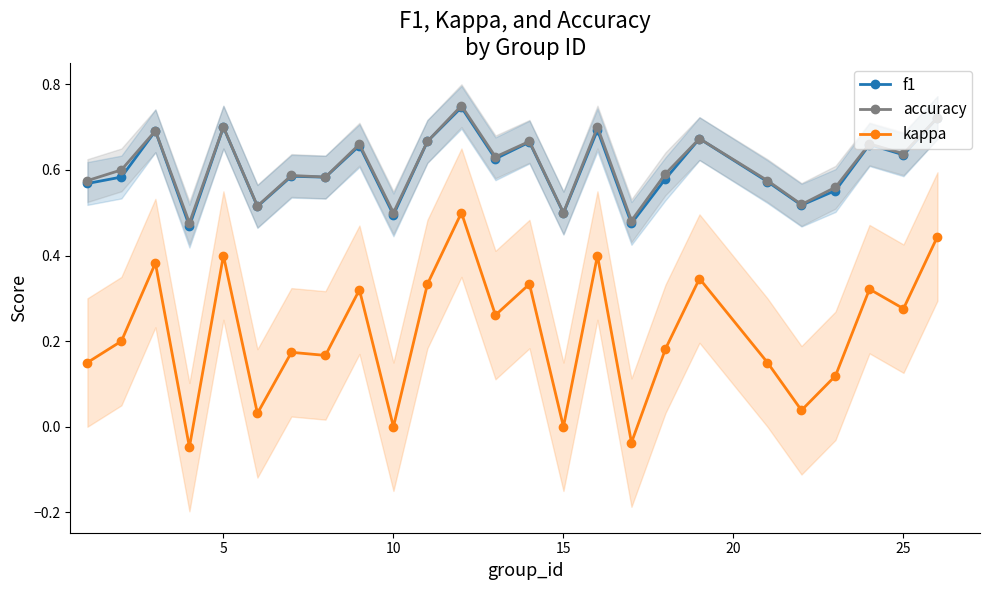

True or false: kappa has more than 0 points higher than both neighbors.

True